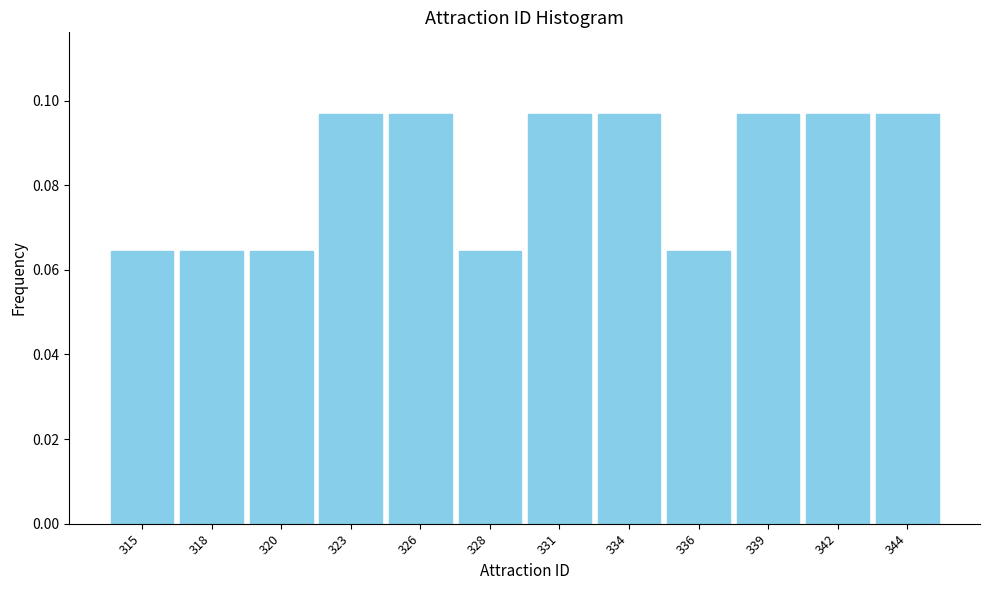

How many values are between 0 and 1?

12